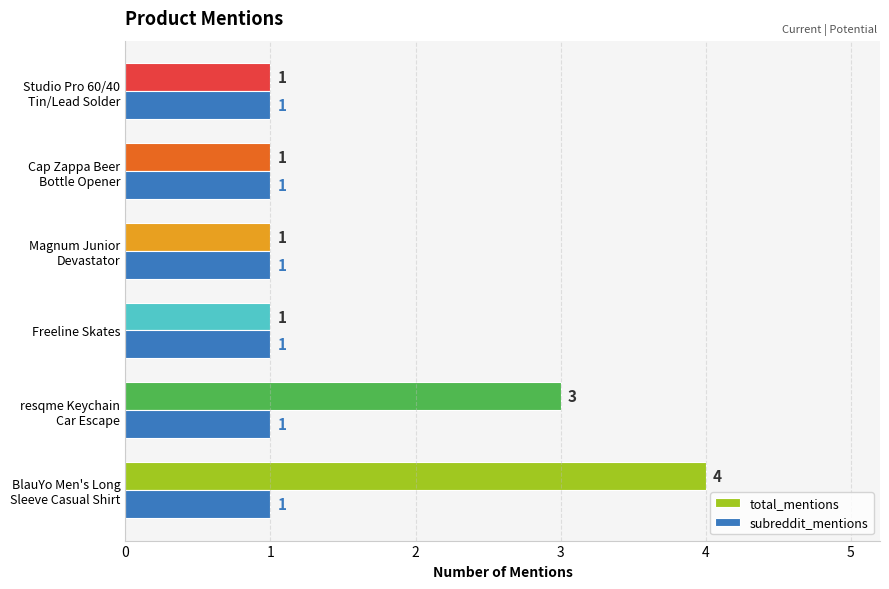

What is the maximum value for total_mentions?

4